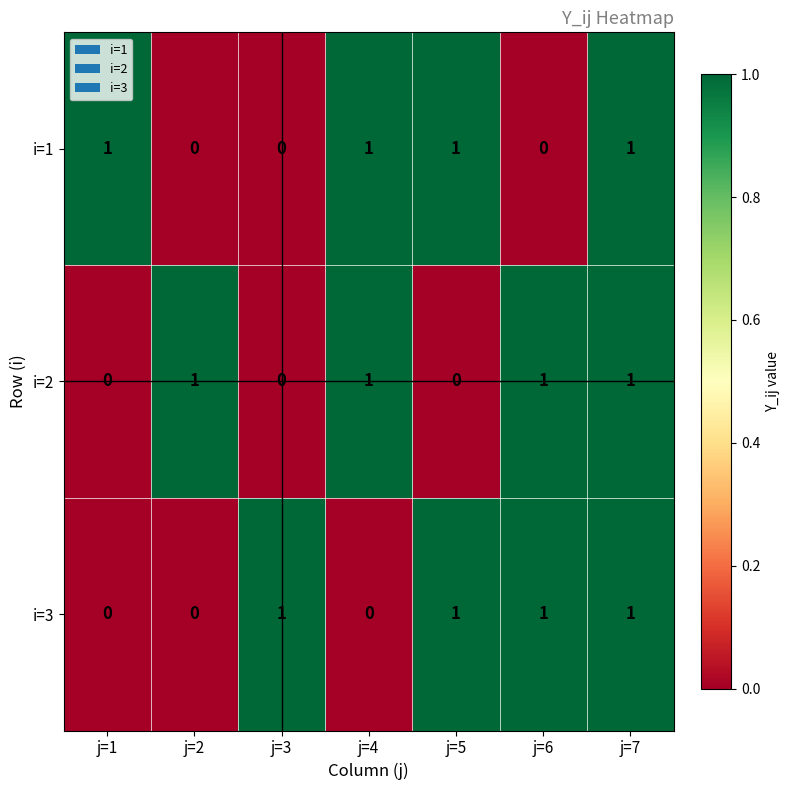

How many distinct data groups are displayed?

3